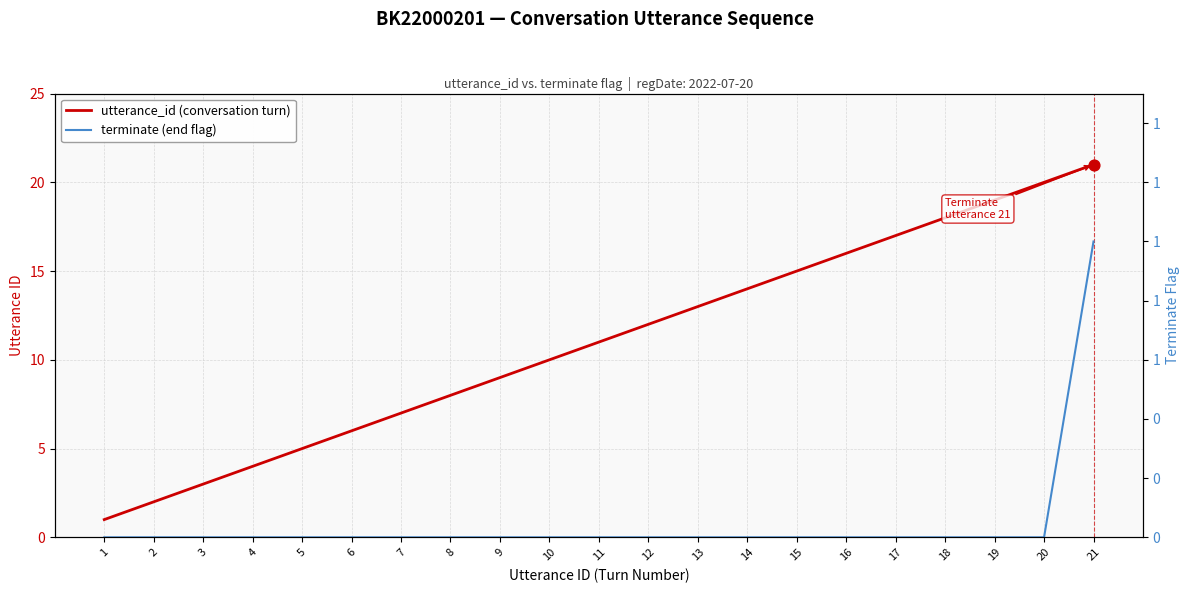

Which series has the largest total across all categories?

utterance_id (conversation turn)